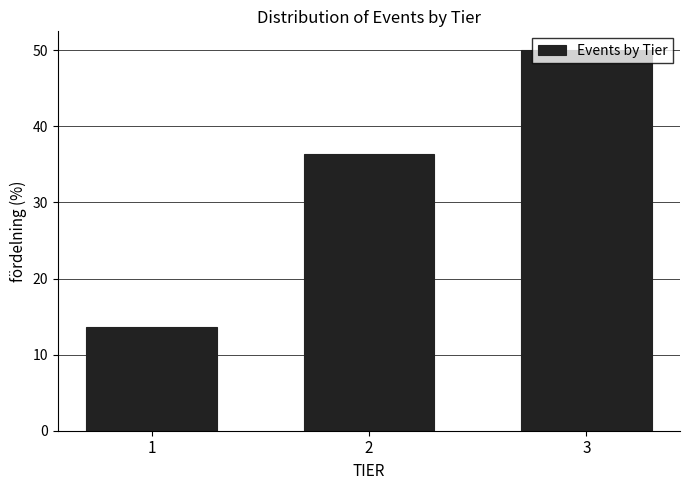

What is the value of the 3rd bar from the left?

50.0